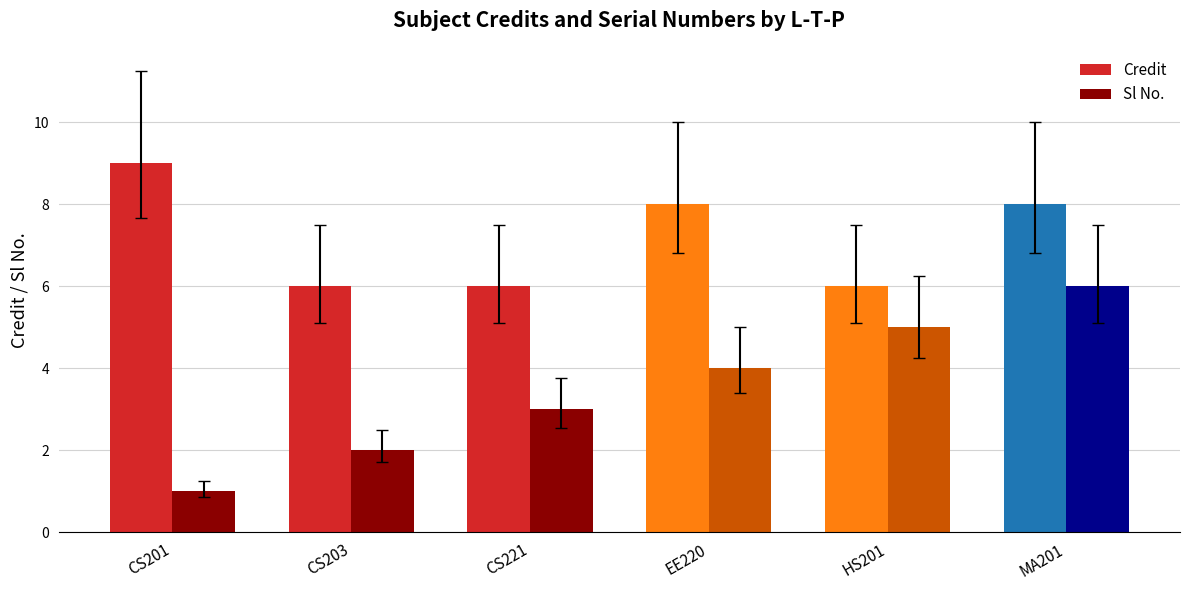

What is the minimum value shown in the chart?

1